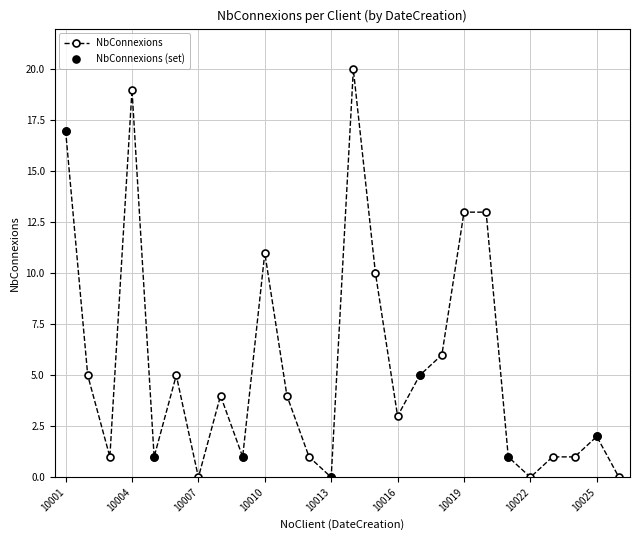

List the labels in order of value, largest first.

10014, 10004, 10001, 10019, 10020, 10010, 10015, 10018, 10002, 10006, 10017, 10008, 10011, 10016, 10025, 10003, 10005, 10009, 10012, 10021, 10023, 10024, 10007, 10013, 10022, 10026